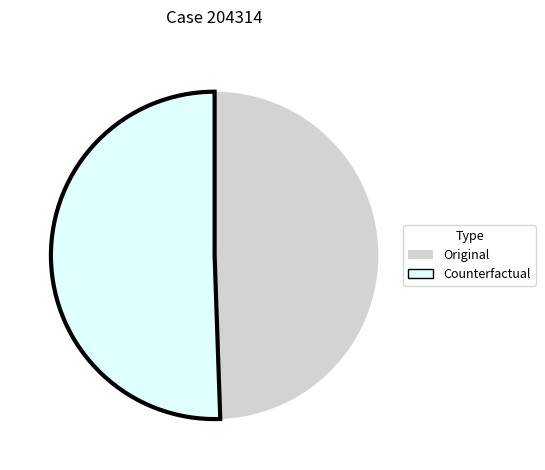

What is the smallest slice in the pie chart?

Original